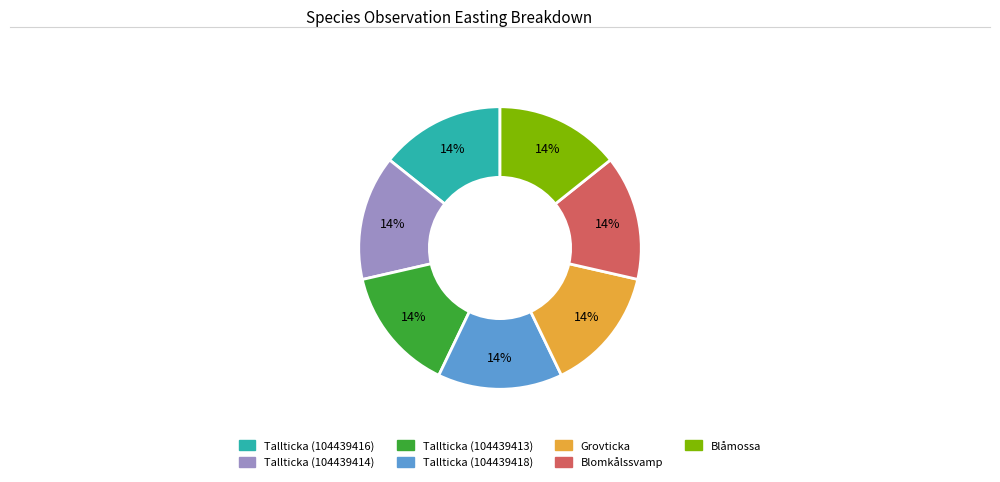

Is Grovticka the majority of the pie?

No